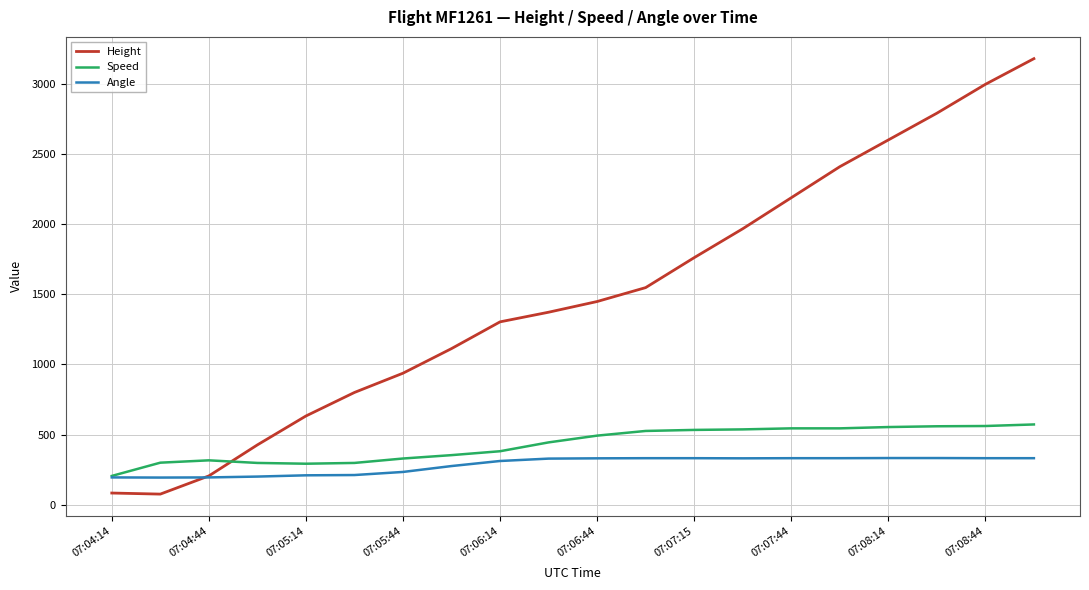

Which series has the largest total across all categories?

Height